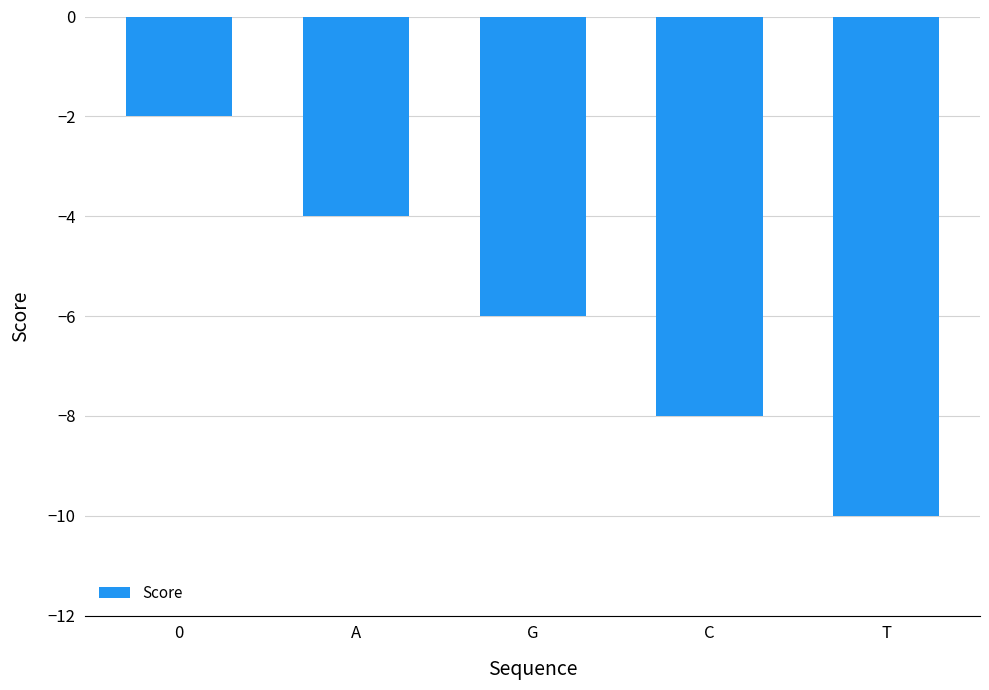

The chart shows a value of -4 at C. True or false?

False